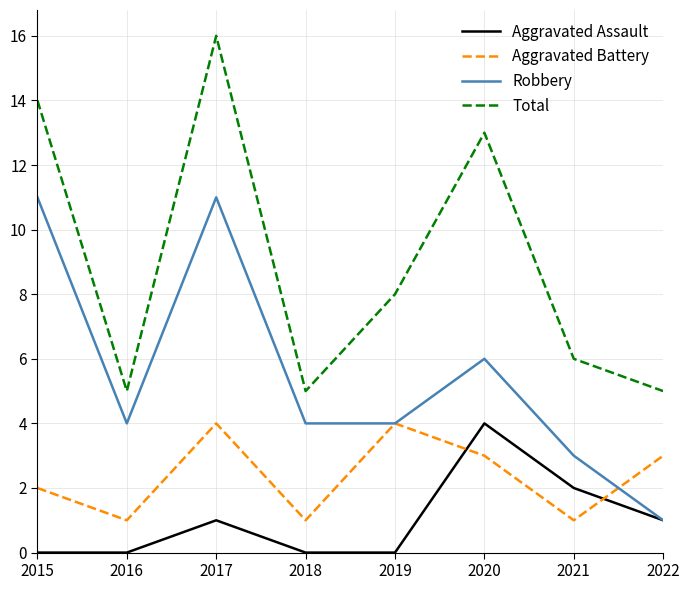

Where is the first local maximum for Total?

2017